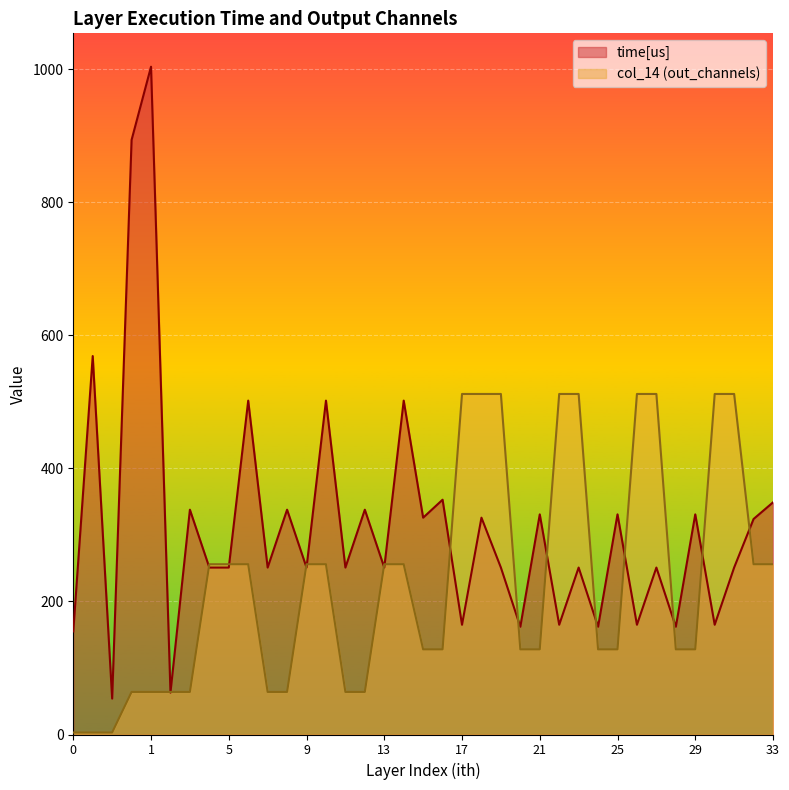

What is the difference between the maximum and minimum values in the col_14 series?

509